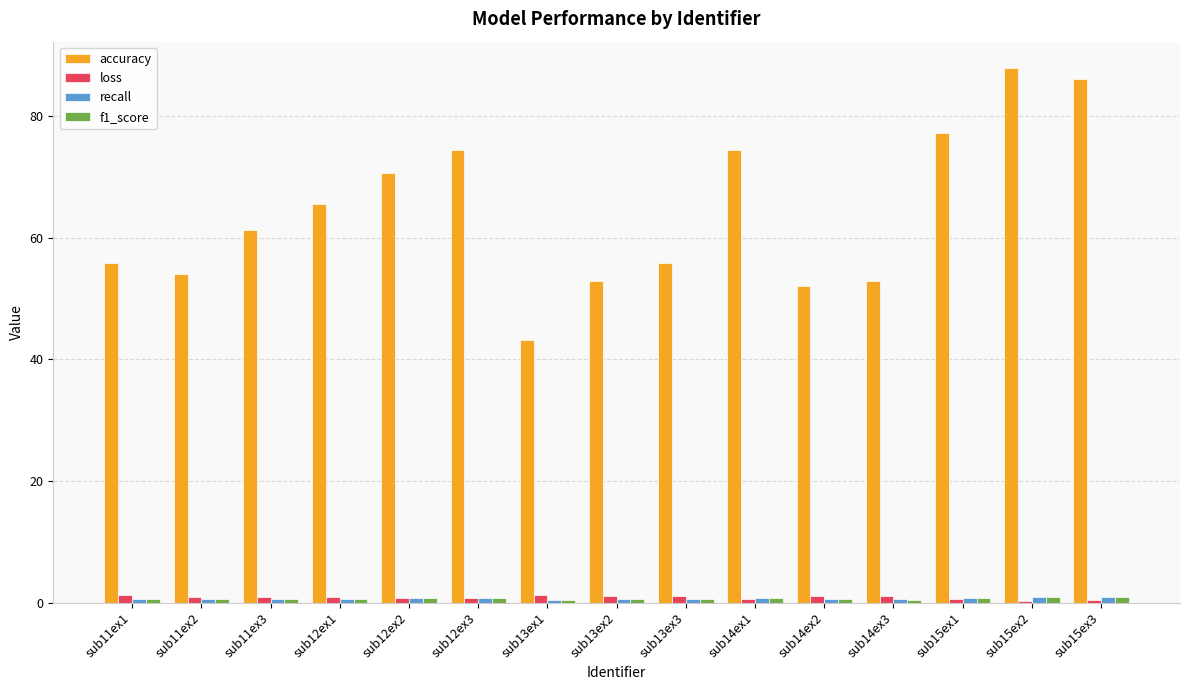

What is the difference between the maximum and minimum values in the loss series?

0.9